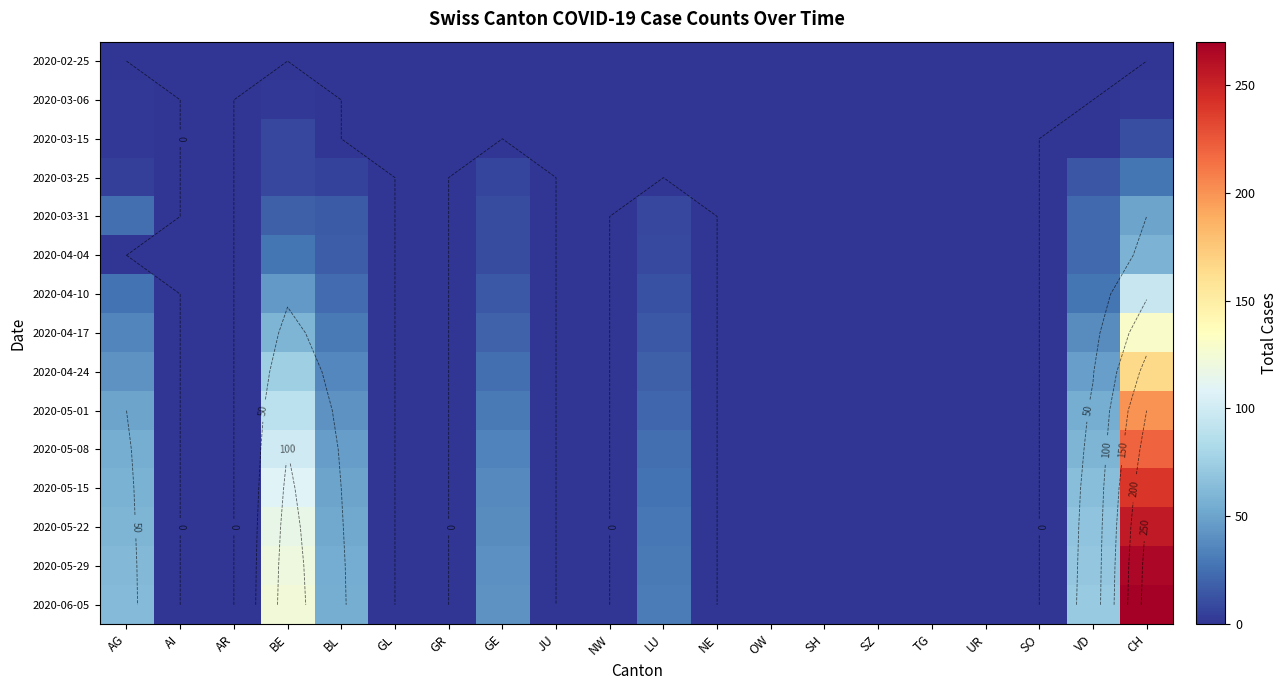

The value of 2020-03-31 at OW is 0. True or false?

True